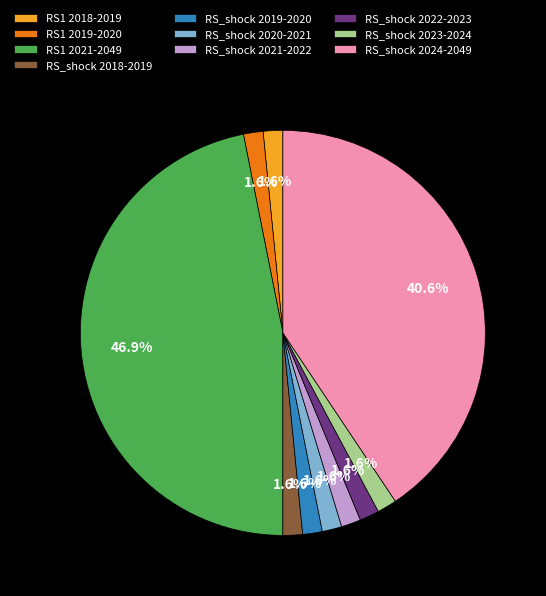

Approximately how many times larger is the value at RS1 2019-2020 compared to RS_shock 2022-2023?

1.0